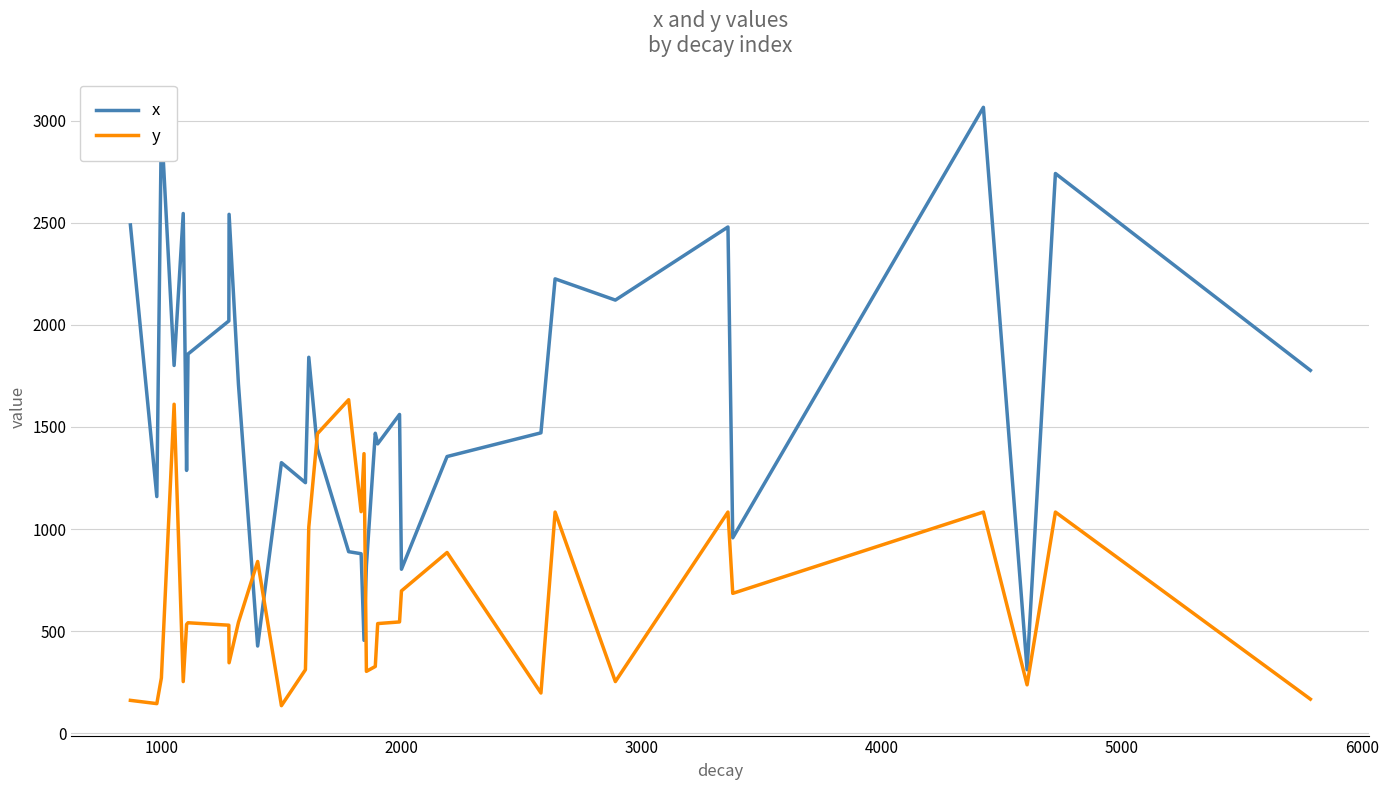

List the series in order of their peak value, lowest first.

y, x